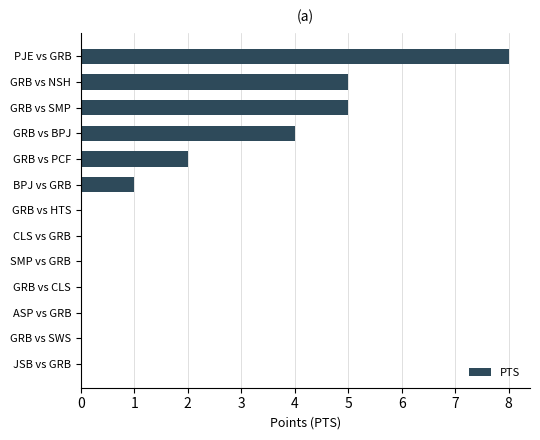

What value does the data have at PJE vs GRB?

8